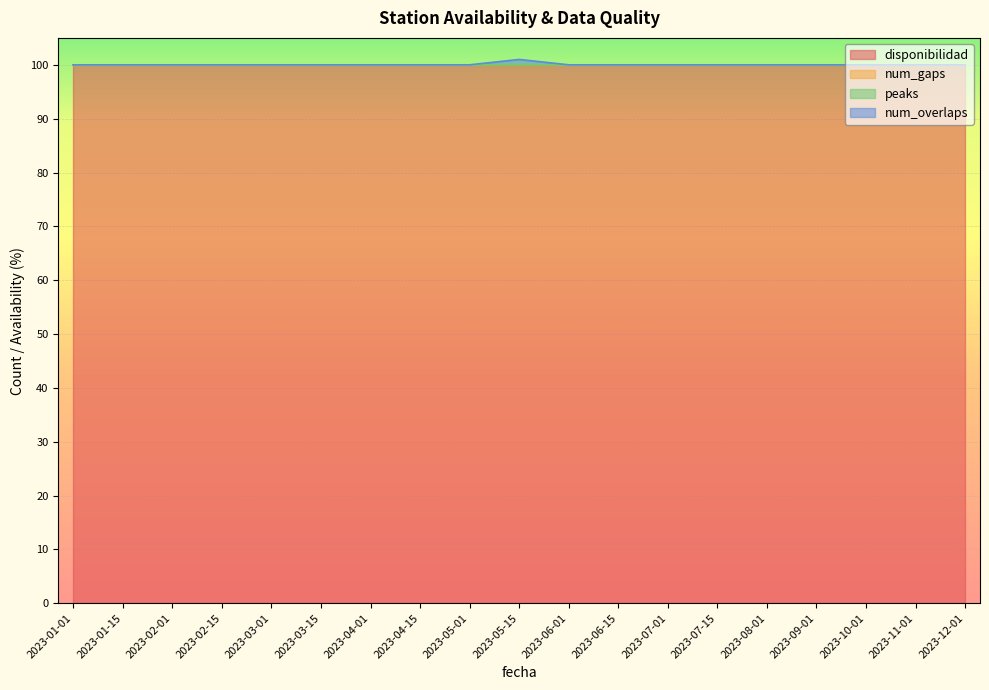

Does the chart display data point markers on the line(s)?

No